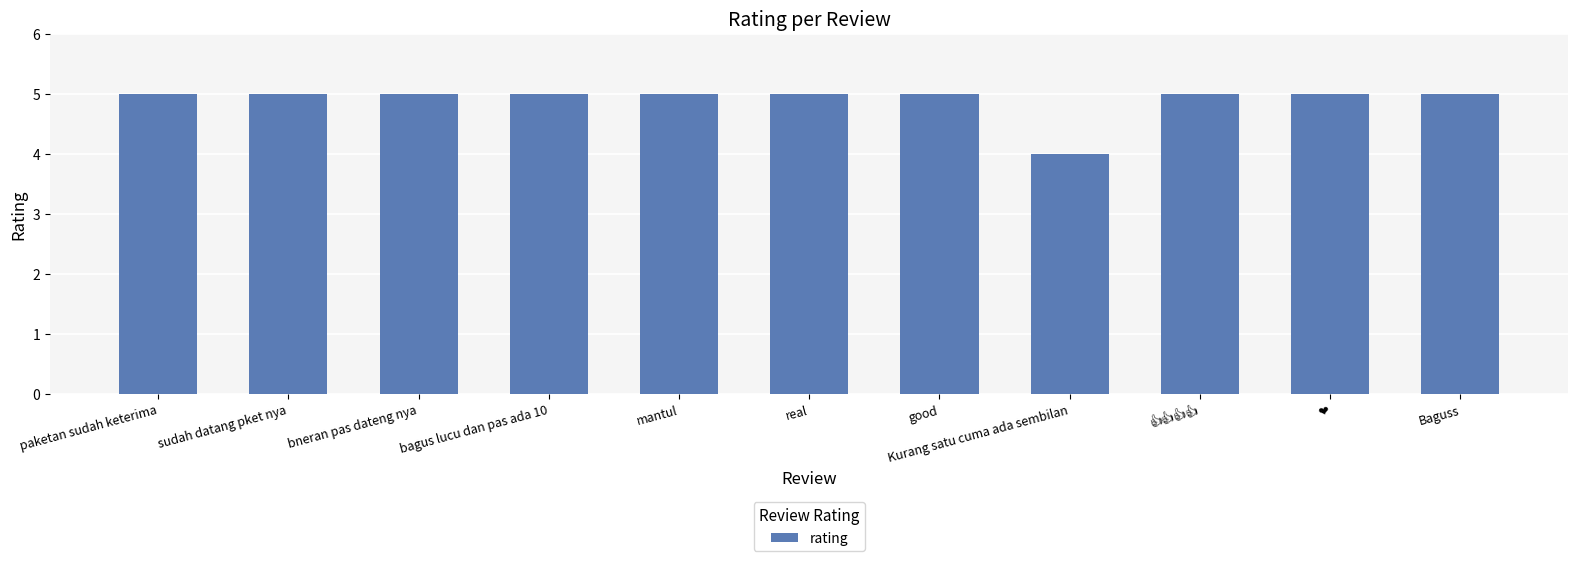

Reading left to right, list all the values displayed in this chart.

5	5	5	5	5	5	5	4	5	5	5